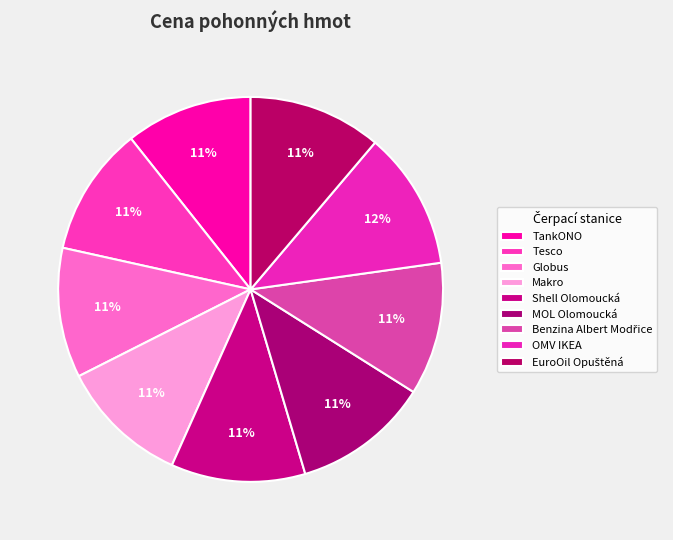

Which slice is the largest?

OMV IKEA